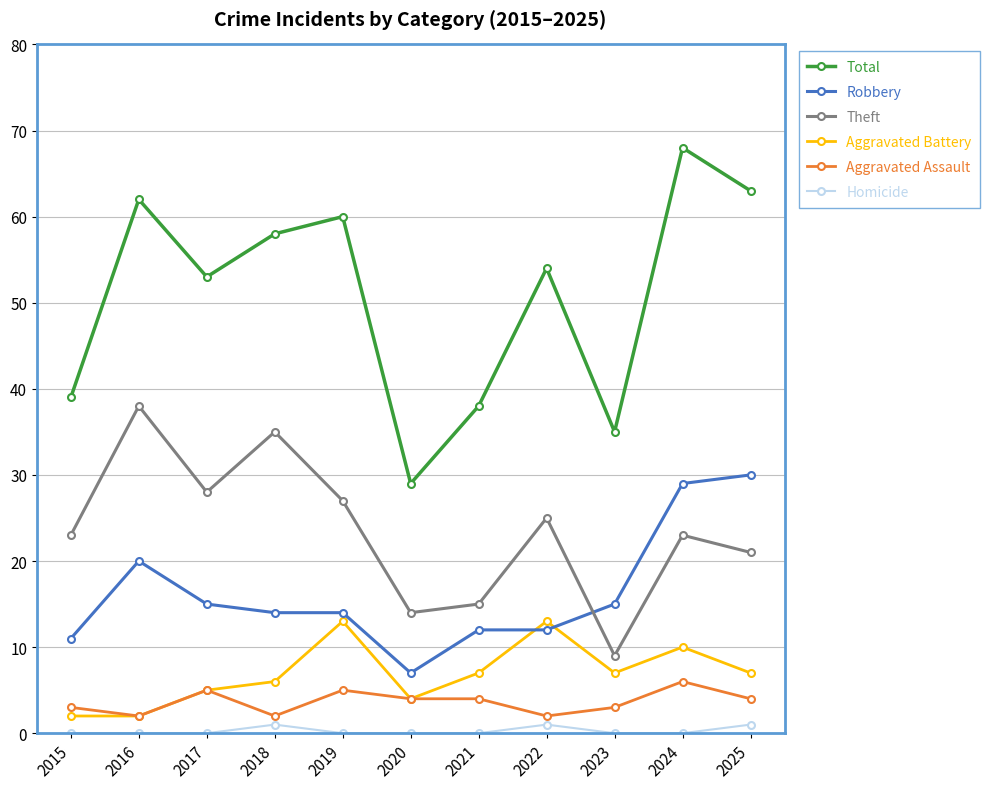

What is the value of the Homicide point at the 11th from the left?

1